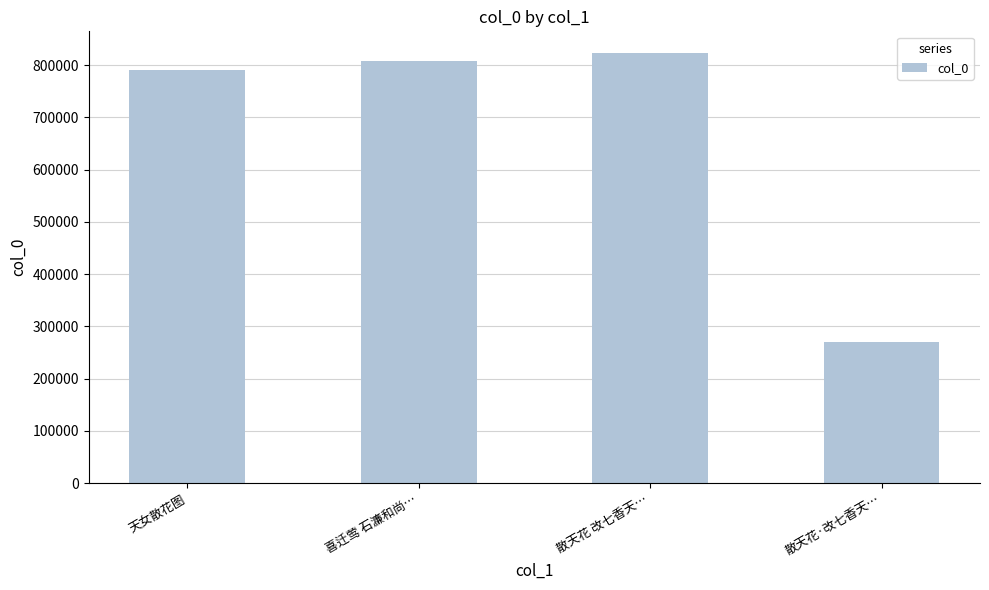

What is the greatest value displayed?

823353